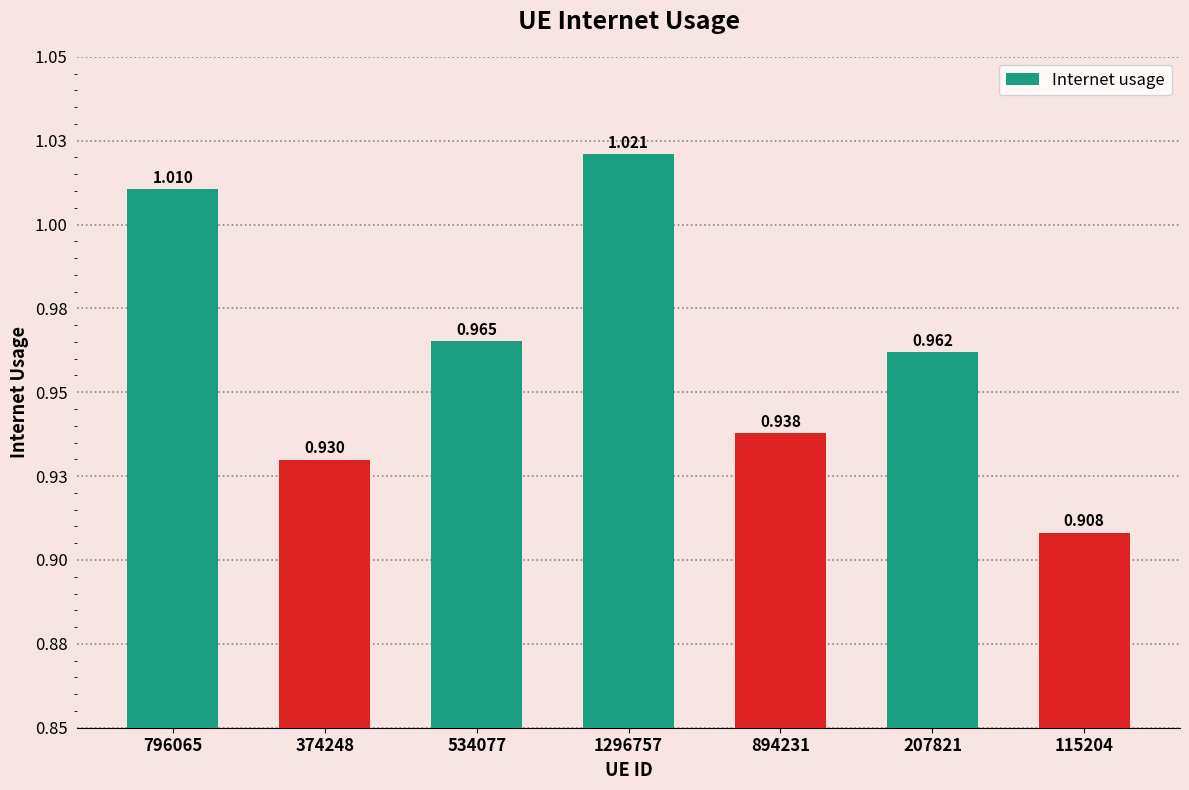

Does the chart contain any negative values?

No